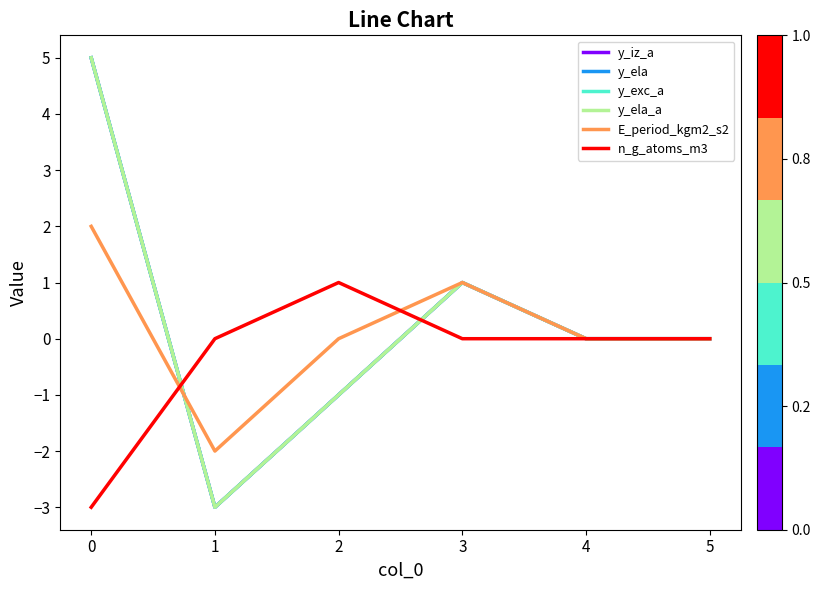

How many times do y_iz_a and n_g_atoms_m3 cross each other?

2